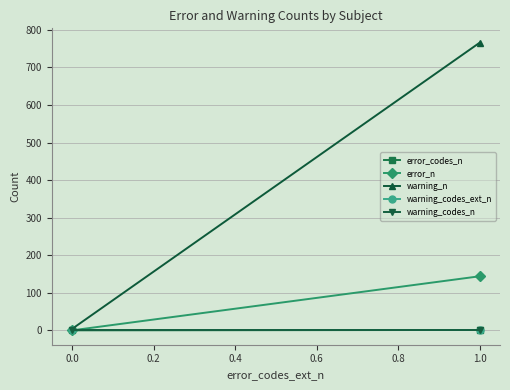

Rank the series at 0.0 from lowest to highest value.

error_codes_n, error_n, warning_codes_ext_n, warning_codes_n, warning_n